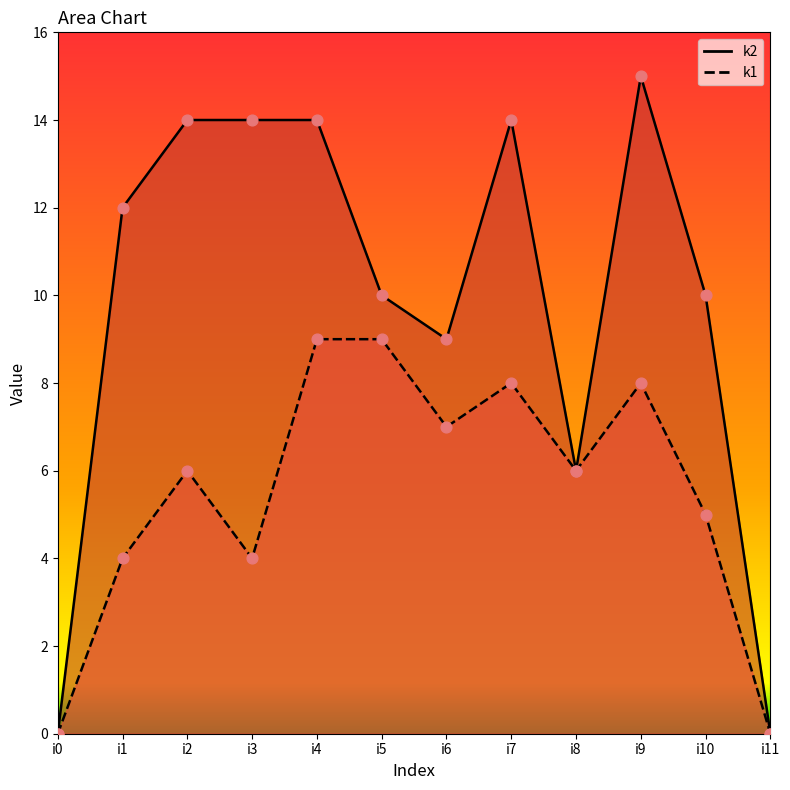

Which series contains the highest Y value?

k2